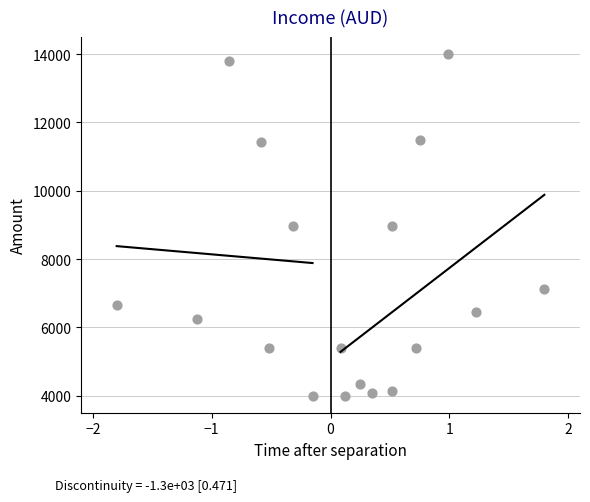

What is the range of X values (max minus min)?

3.6